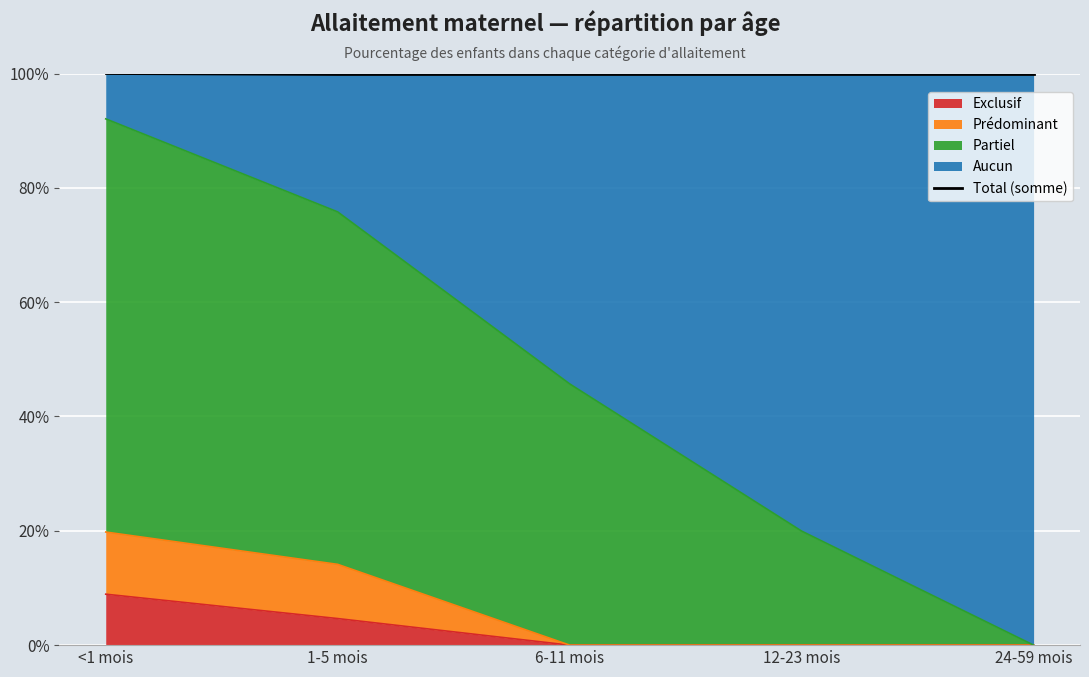

List the labels in order of Partiel value, largest first.

<1 mois, 1-5 mois, 6-11 mois, 12-23 mois, 24-59 mois